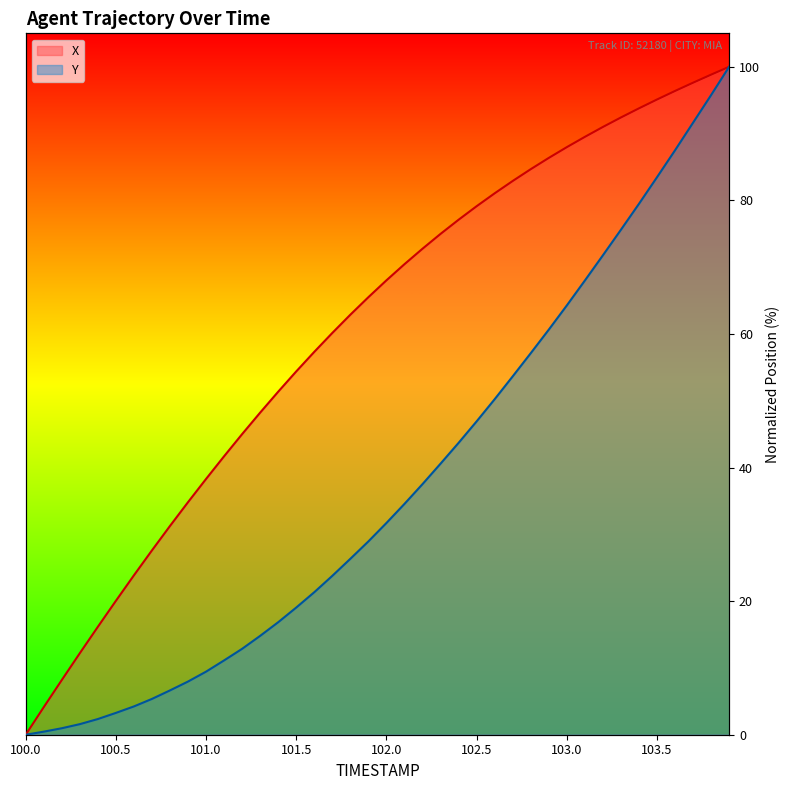

What is the sum of the X values at 102.1 and 101.9?

135.9